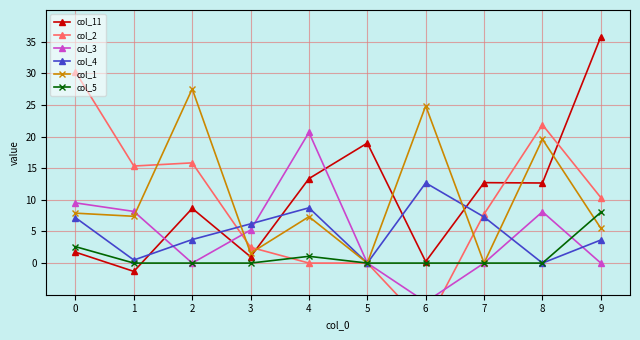

At which label does col_4 reach its minimum?

5